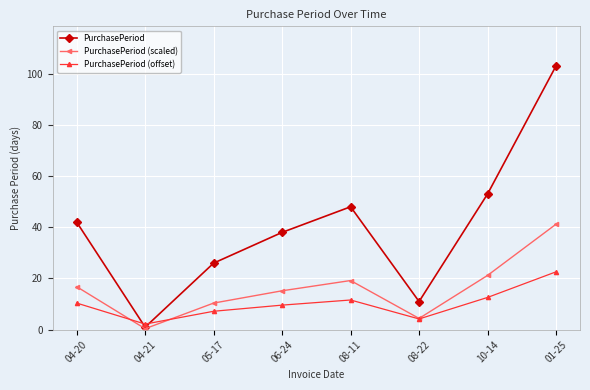

At how many categories does at least one series exceed 27?

5